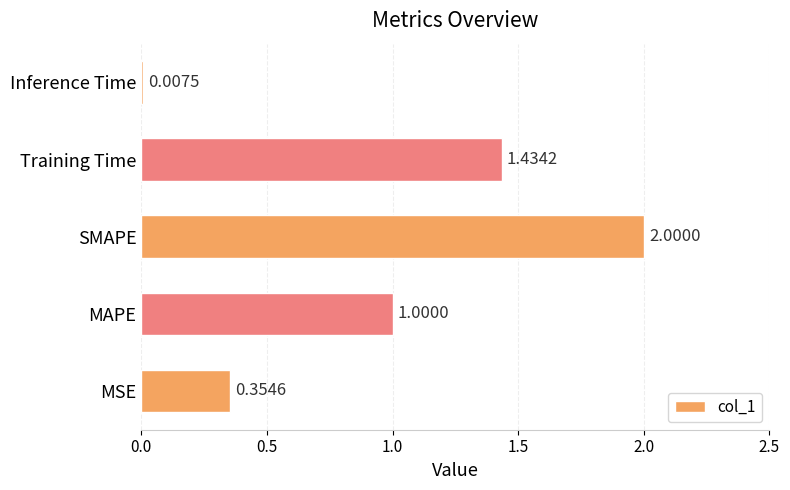

List the labels in order of value, largest first.

SMAPE, Training Time, MAPE, MSE, Inference Time